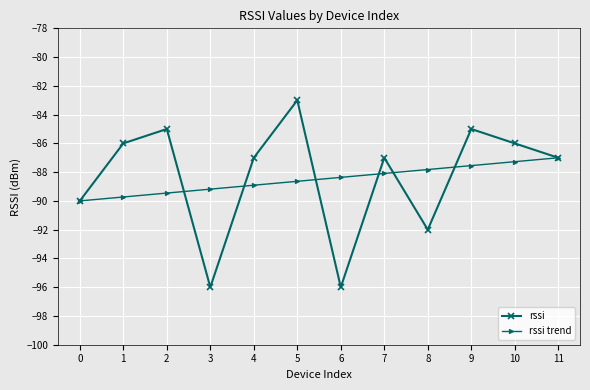

What is the average value of the rssi trend series?

-88.5